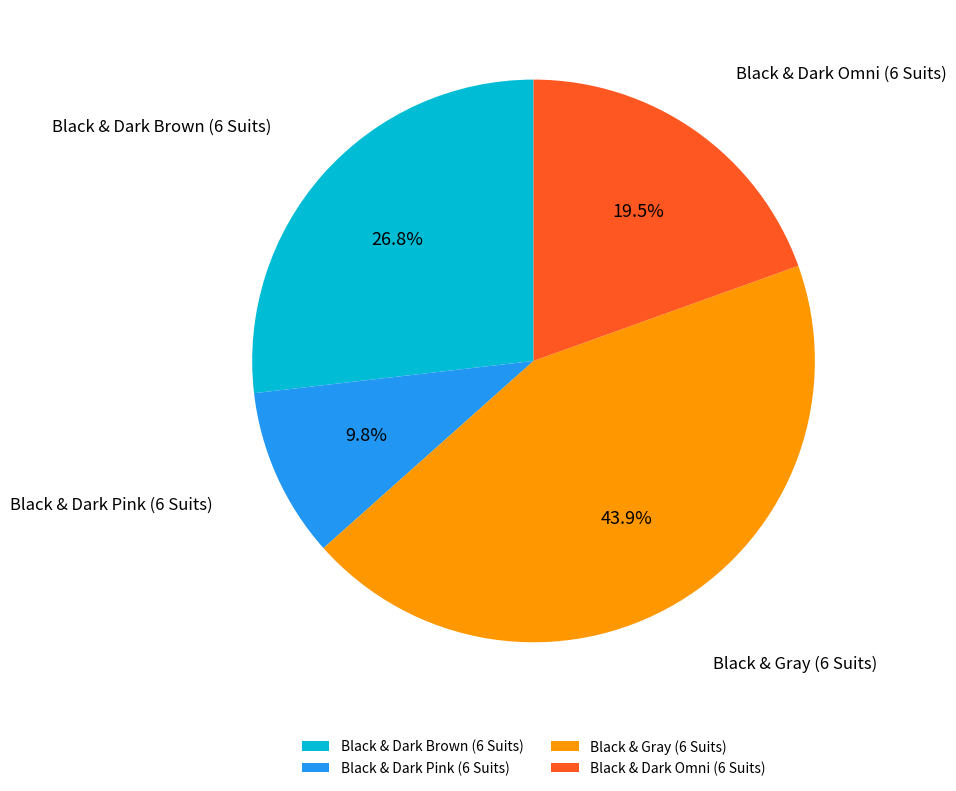

What is the ratio of the value at Black & Dark Omni (6 Suits) to the value at Black & Dark Pink (6 Suits)?

2.0